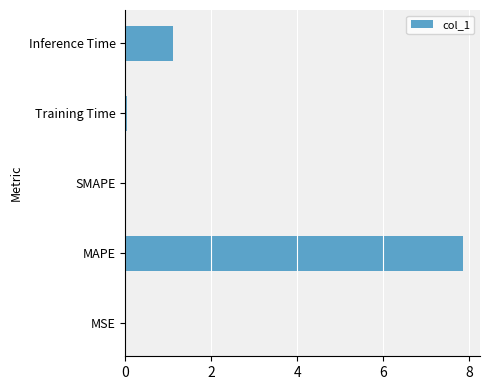

Count the number of categories in the chart.

5